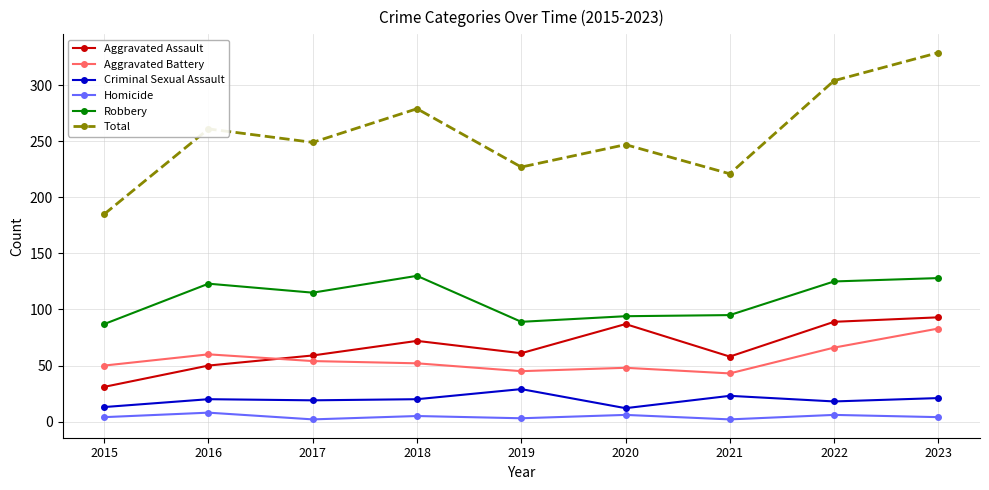

Where does the Aggravated Assault series first go above 61?

2018